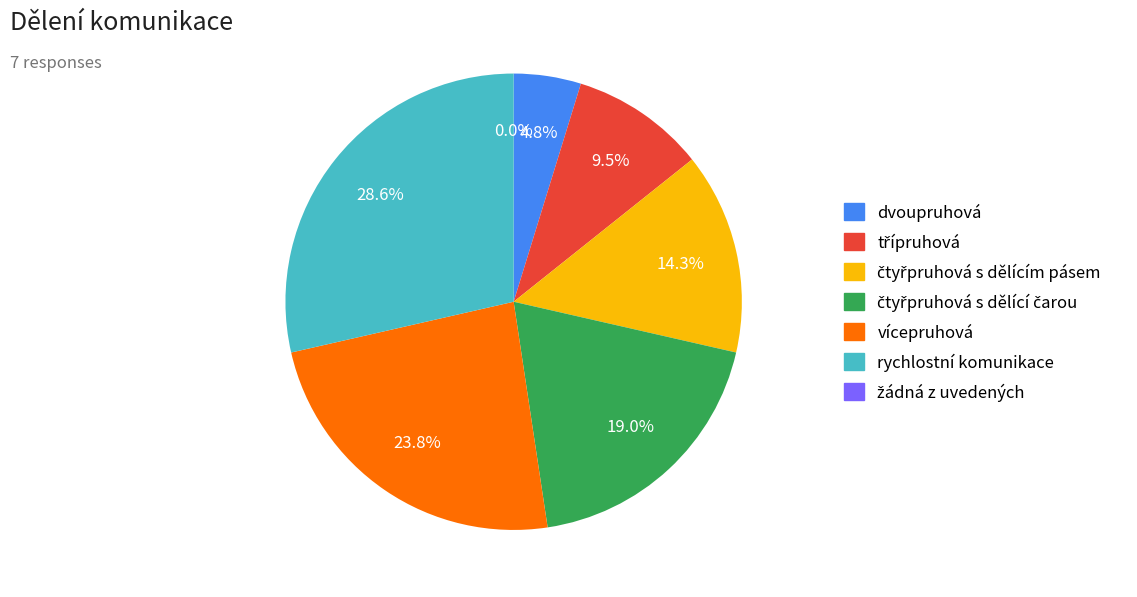

To the nearest percent, what is the average slice percentage?

14%